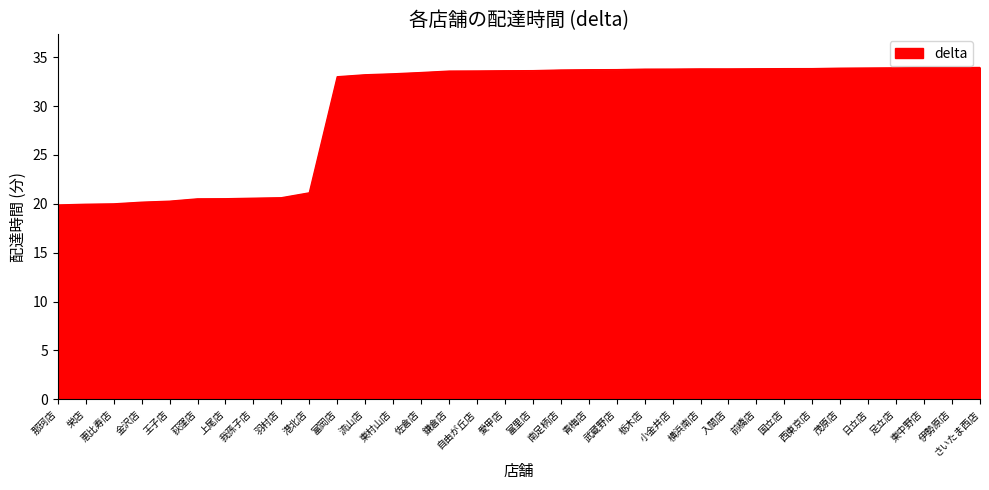

What position from the left is 日立店?

30